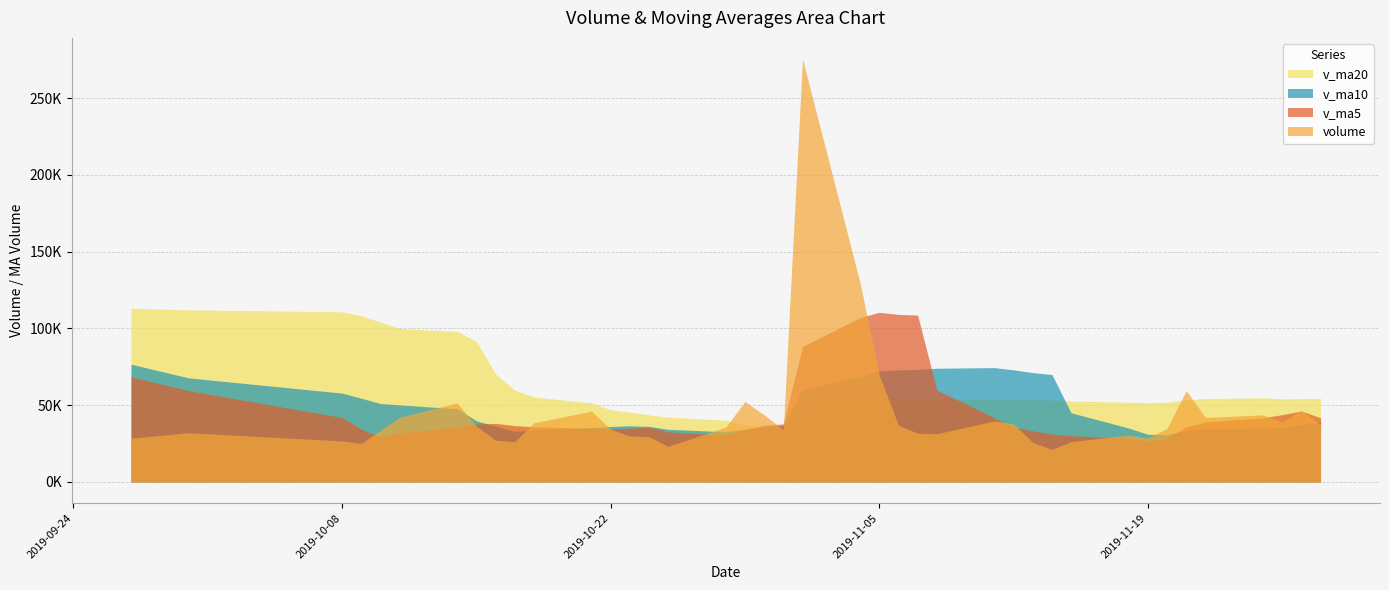

Which series changed the most between 2019-10-23 and 2019-10-16?

v_ma20